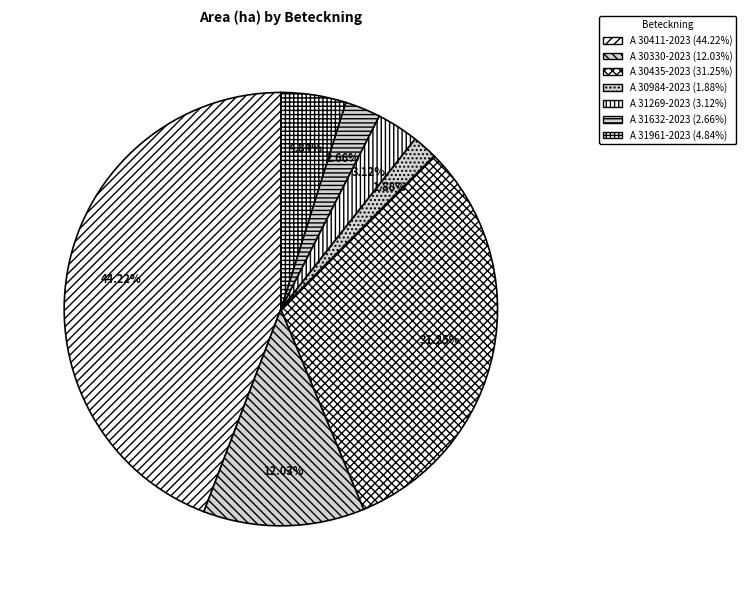

Rank the categories by value from lowest to highest.

A 30984-2023, A 31632-2023, A 31269-2023, A 31961-2023, A 30330-2023, A 30435-2023, A 30411-2023